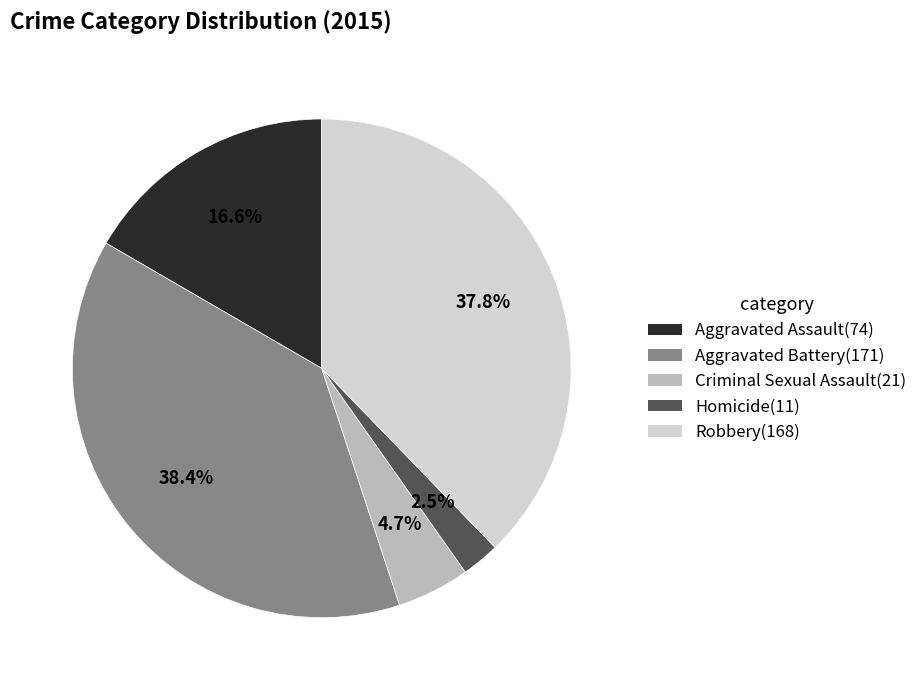

Rank the categories by value from highest to lowest.

Aggravated Battery, Robbery, Aggravated Assault, Criminal Sexual Assault, Homicide